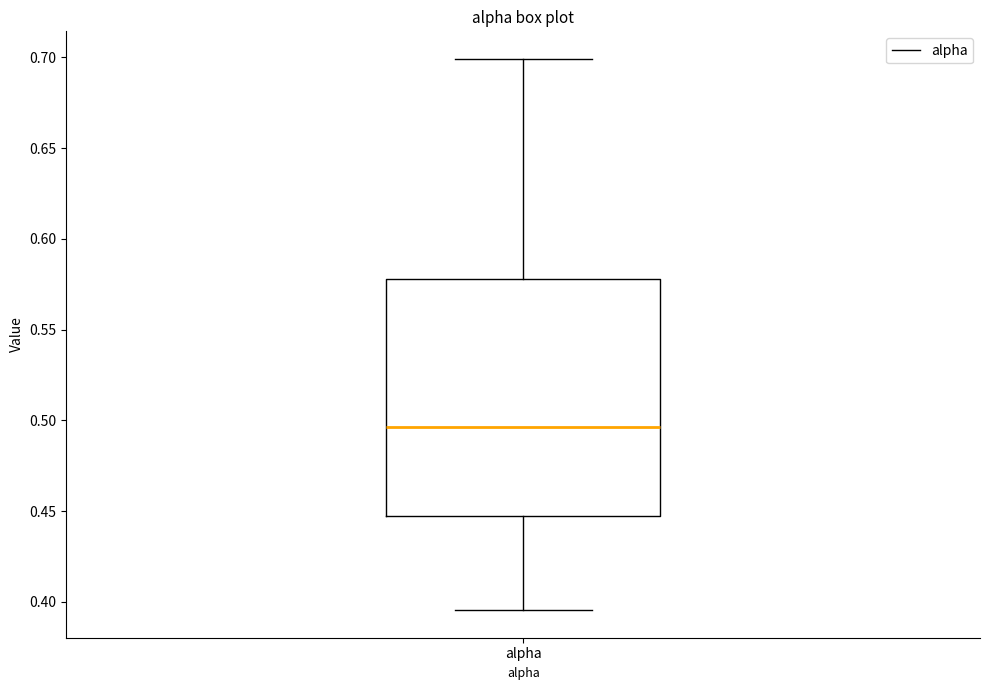

Transcribe this box plot: give where the median line is, the range the box spans, and where the two whiskers end, as read against the y-axis. The values are not printed on the chart, so give them approximately, as read against the axis.

median 0.495, box 0.445 to 0.580, whiskers 0.395 to 0.700